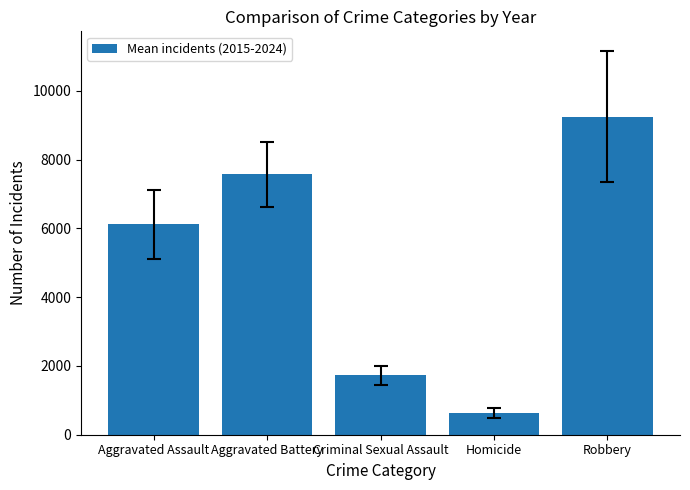

Reading right to left, what are all the values shown in this chart?

9251.5	633.8	1735.3	7573.7	6114.7